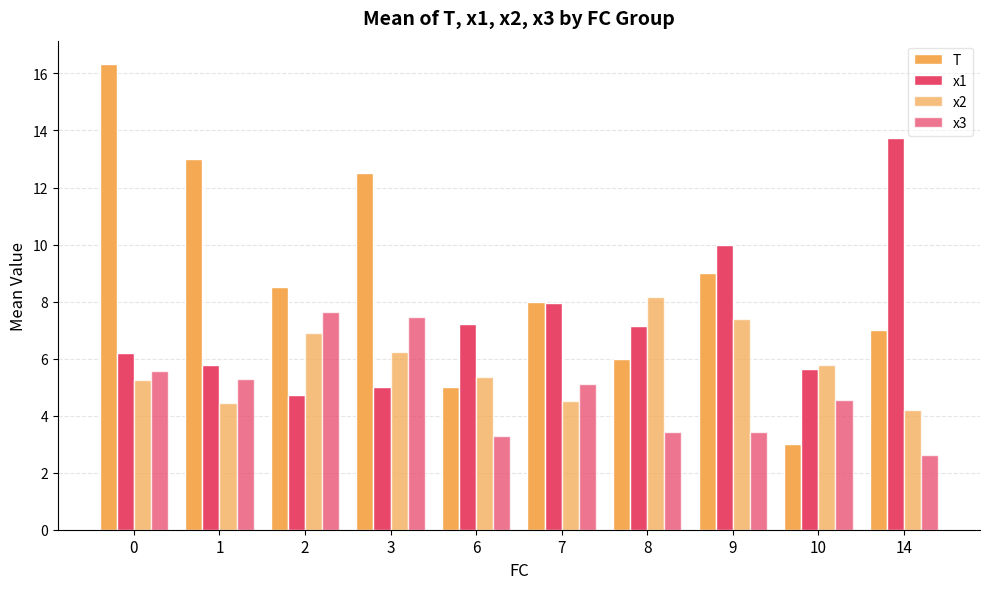

Count the number of categories in the chart.

10